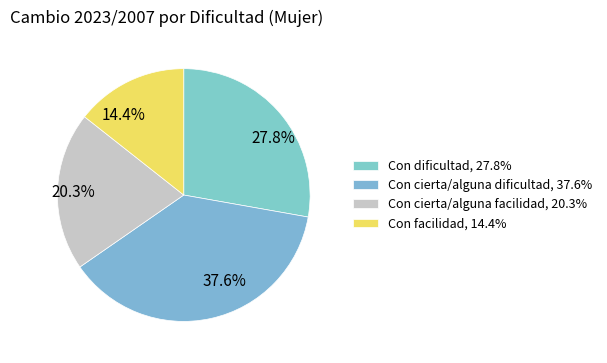

Does Con dificultad represent more than half of the total?

No